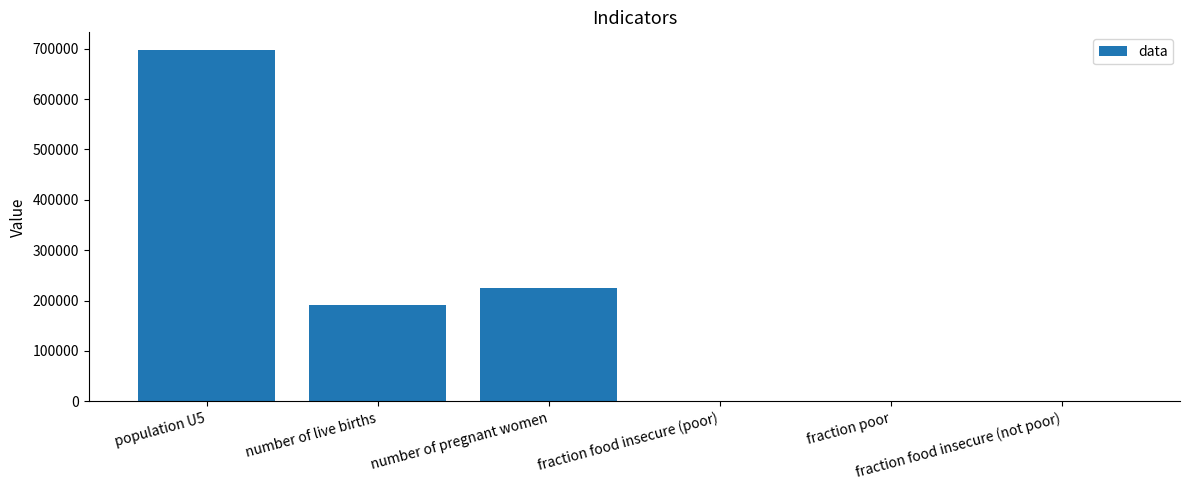

What is the average value?

185577.3